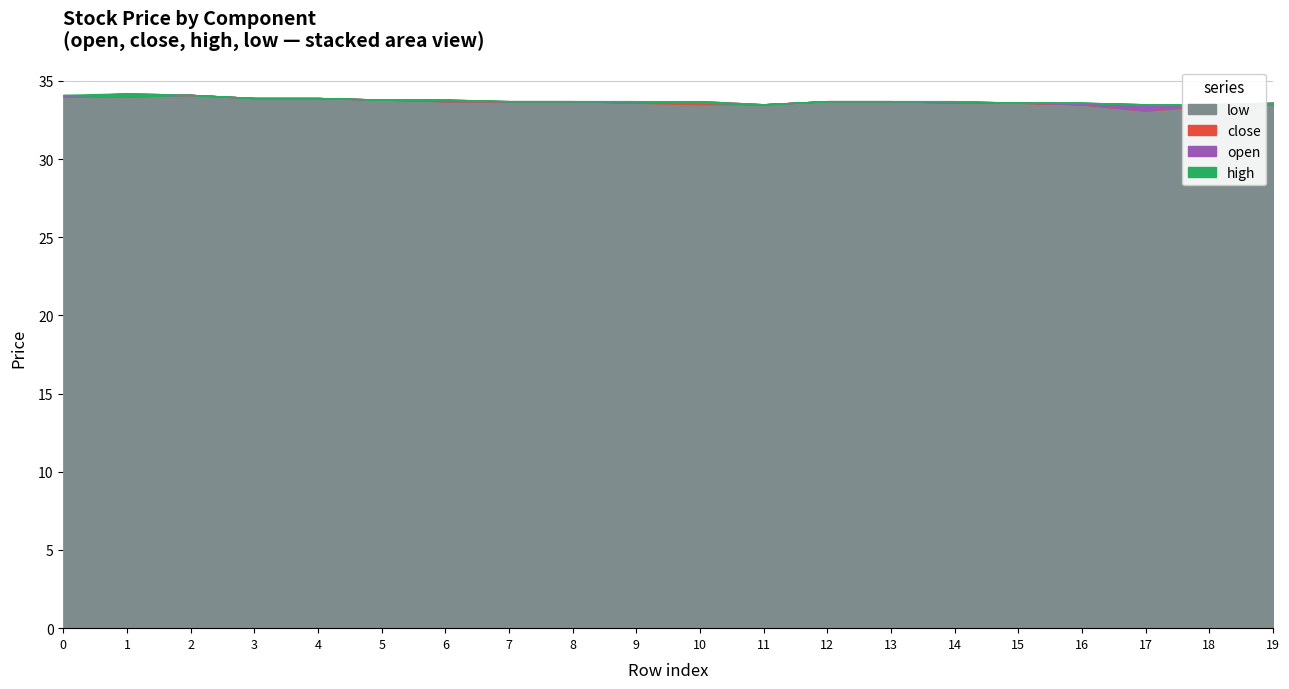

Which category has the lowest value in the open series?

18